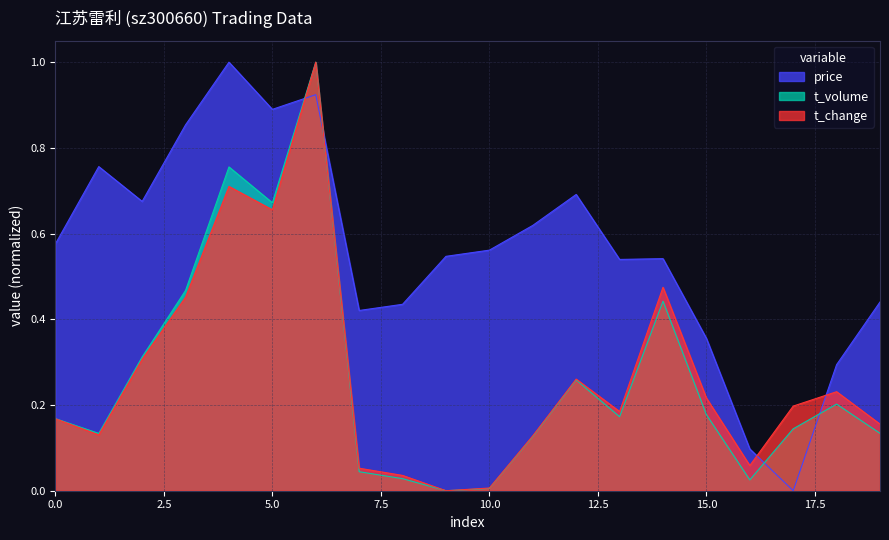

At how many categories does at least one series exceed 0?

20